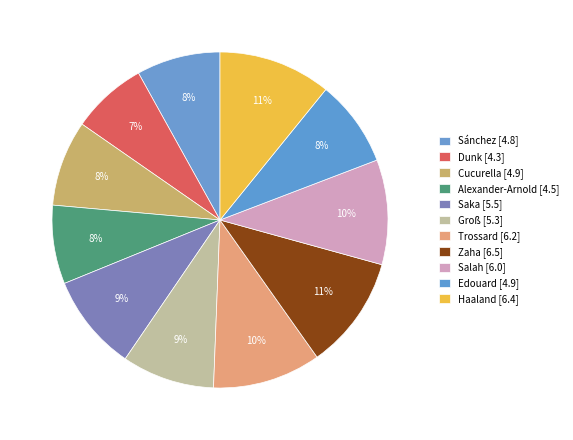

True or false: Dunk accounts for 1% of the total.

False